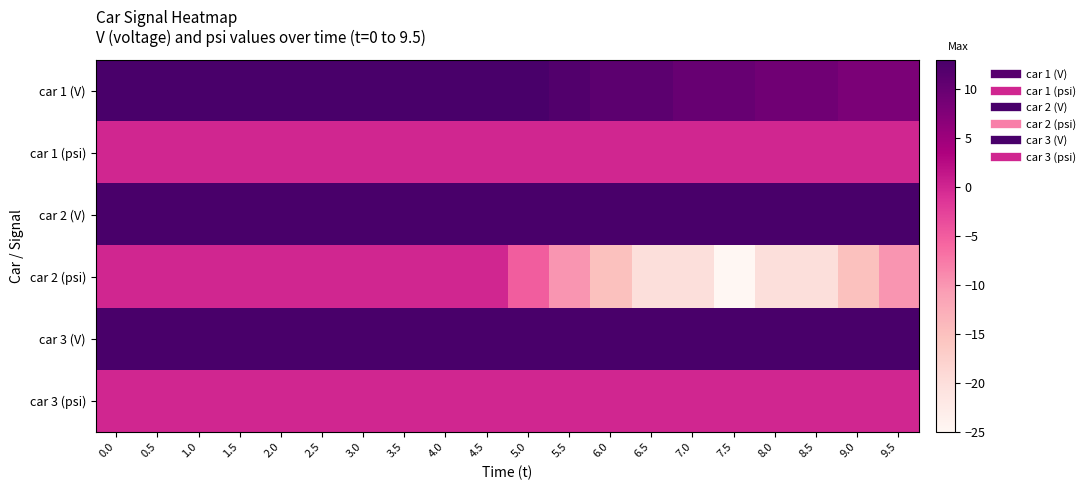

What is the total value across all series at 6.0?

22